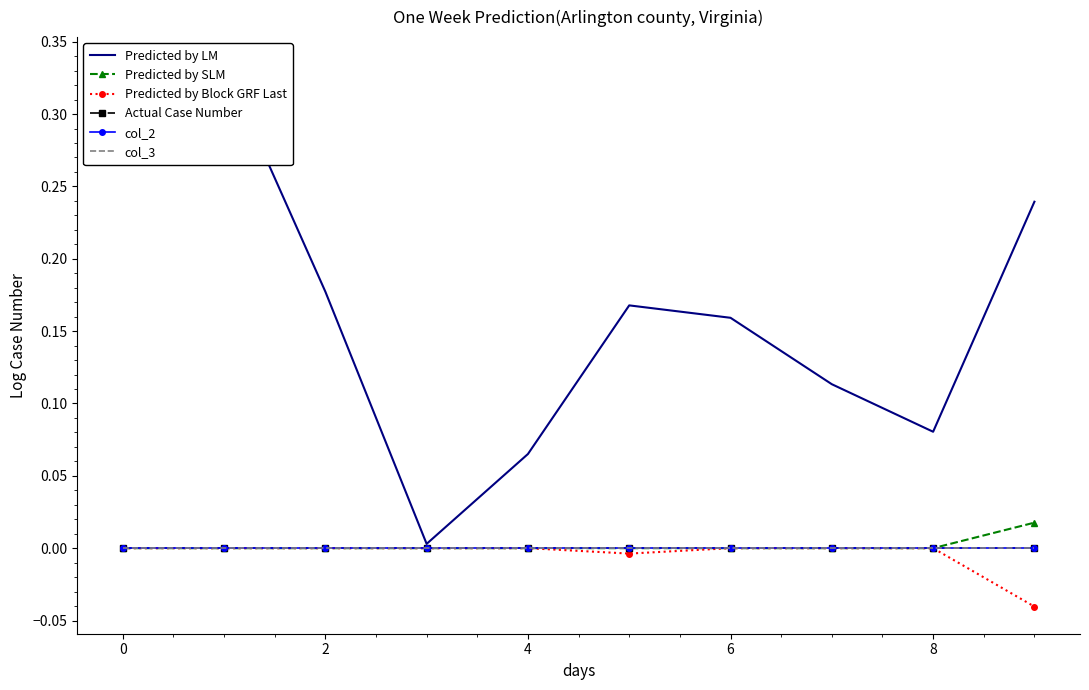

How many data points does each series have?

10